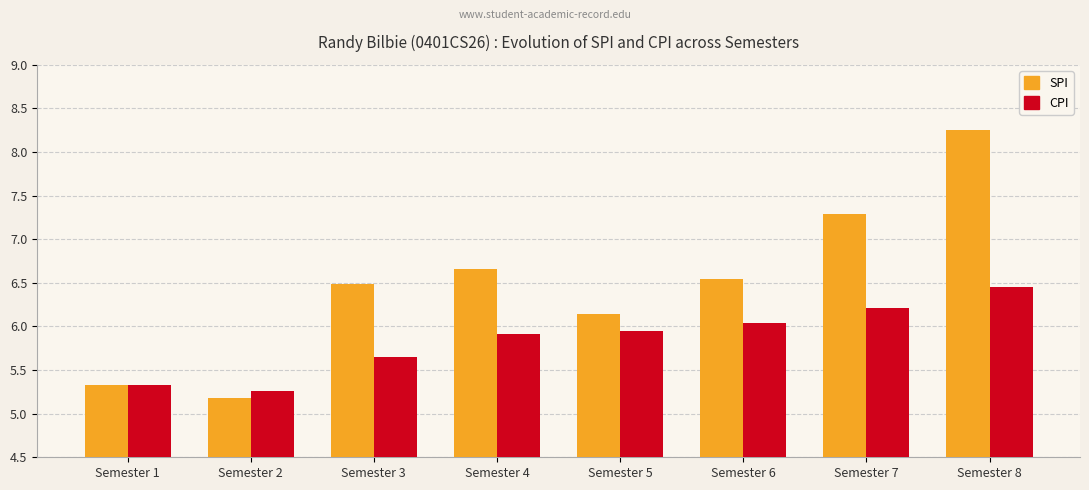

Which series has the largest range (max minus min)?

SPI